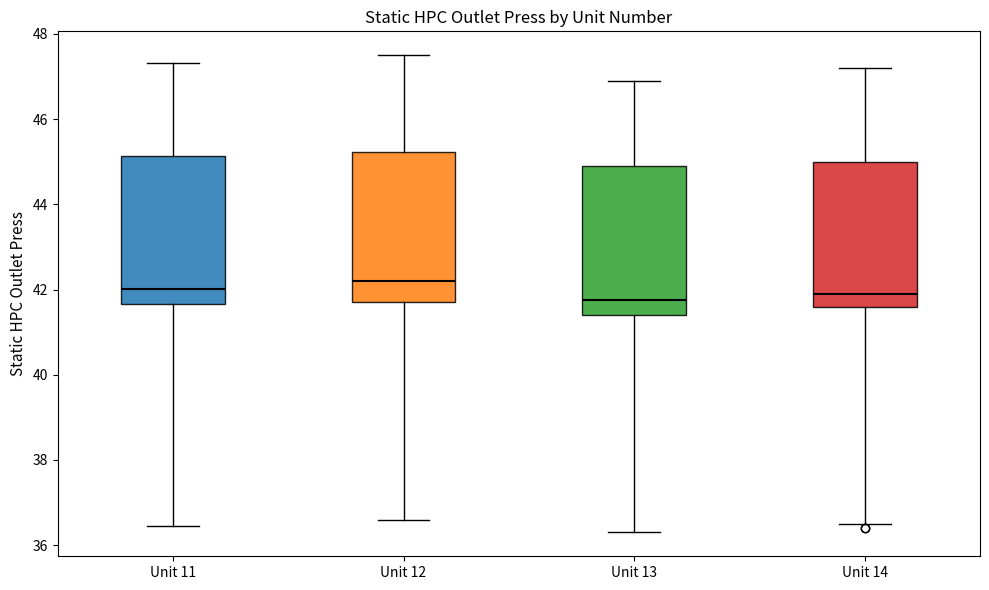

Where does the lower whisker of the box for Unit 11 end on the y-axis? The values are not printed on the chart, so give them approximately, as read against the axis.

36.4